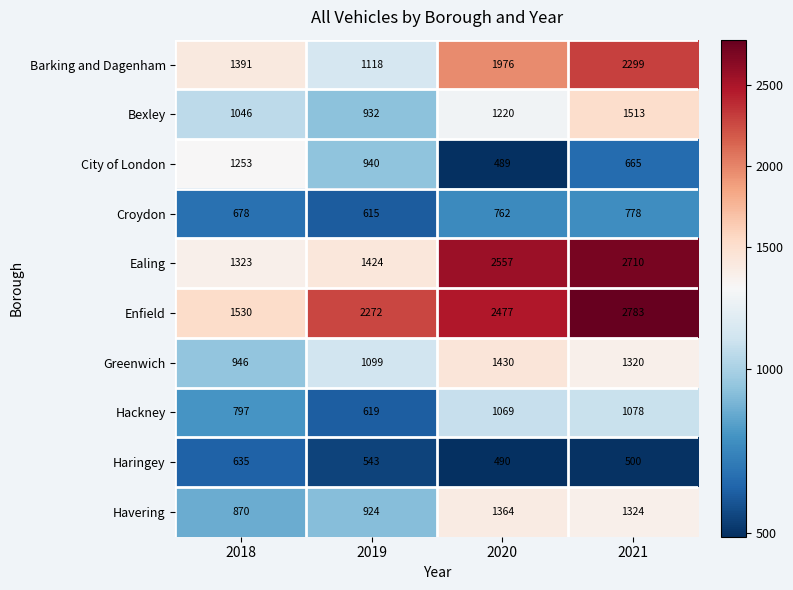

How many Greenwich values are between 1099 and 1430?

3